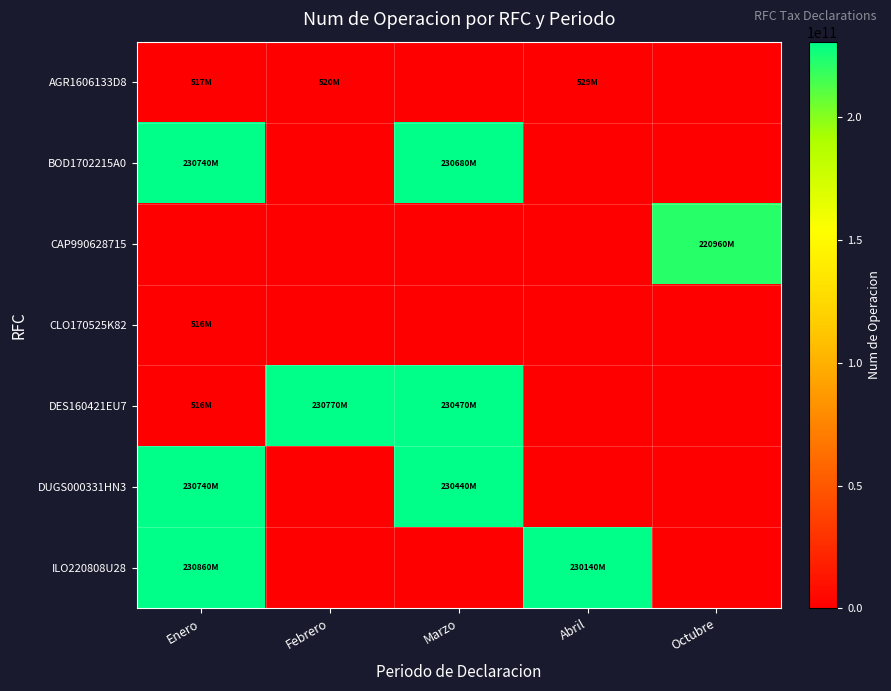

How many distinct data groups are displayed?

7